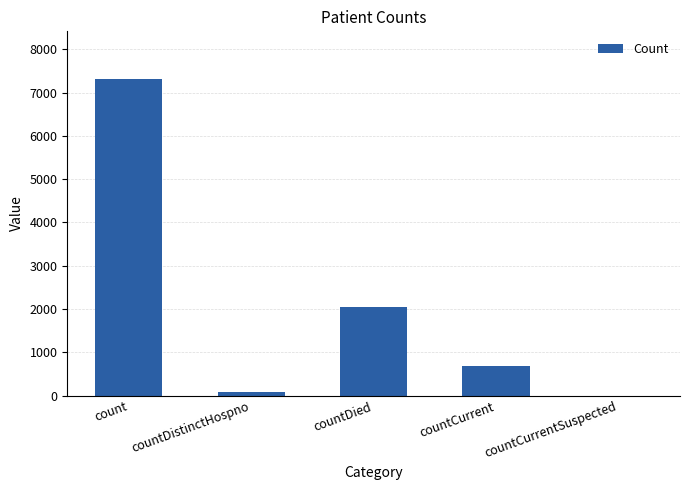

The chart shows a value of 2046 at countDied. True or false?

True